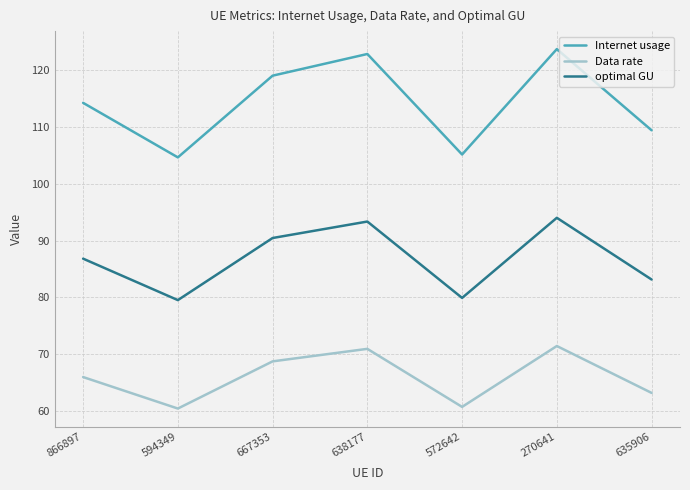

The Data rate series shows 63.2 at 635906. True or false?

True